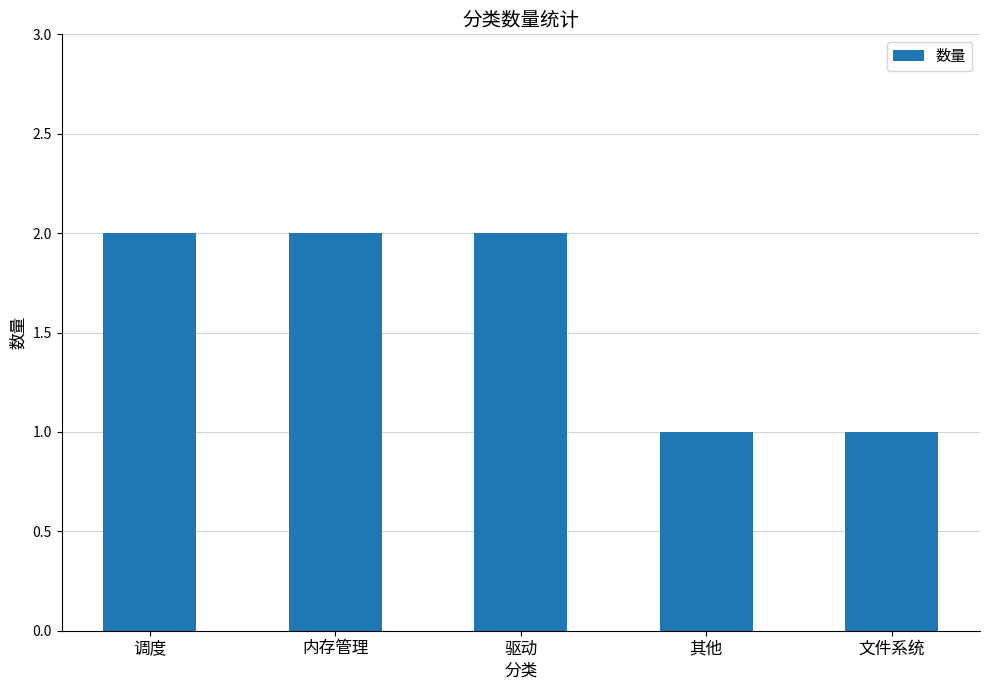

What is the average value?

2